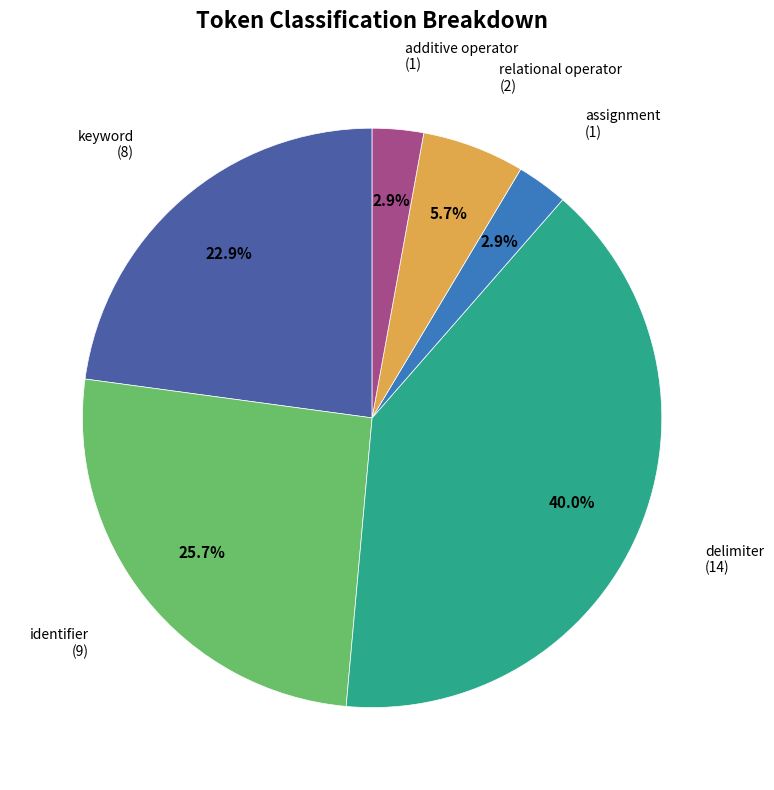

Is there any slice that represents more than half of the pie?

No